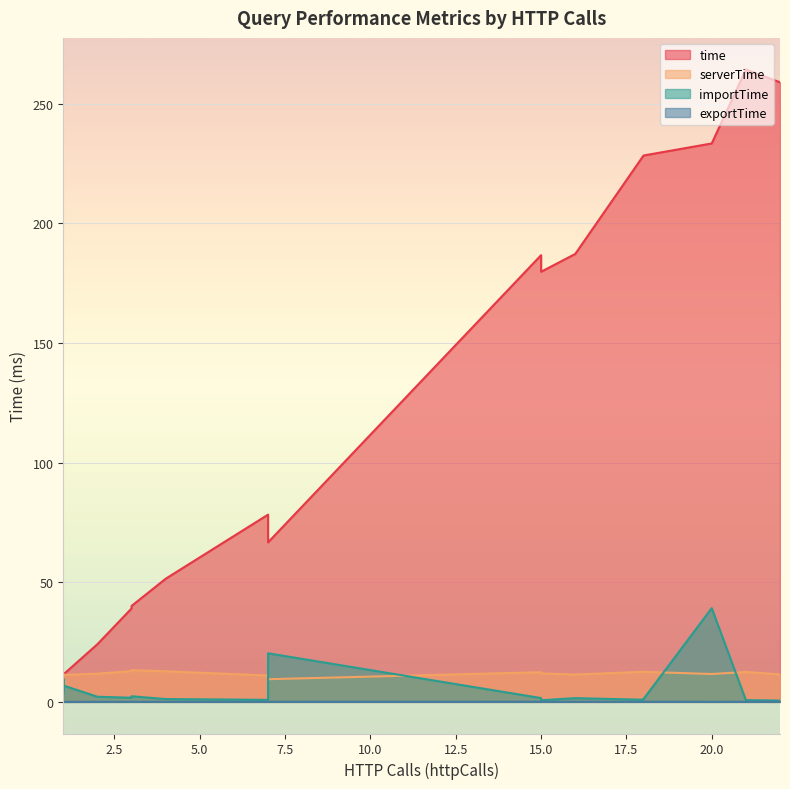

At which label is importTime closest to 19?

7